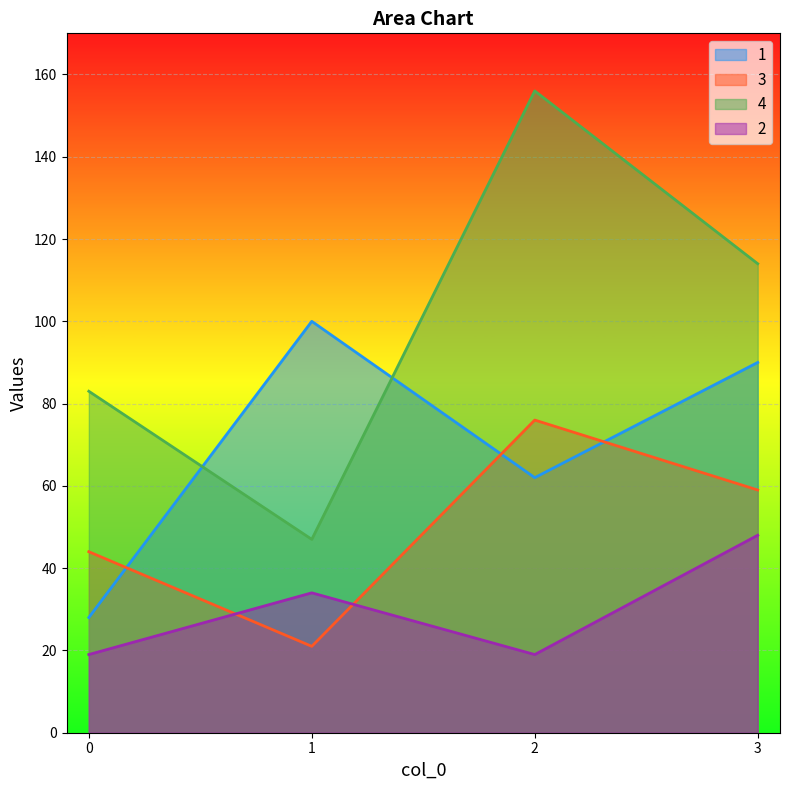

True or false: 4 has more than 1 interior local peaks.

False